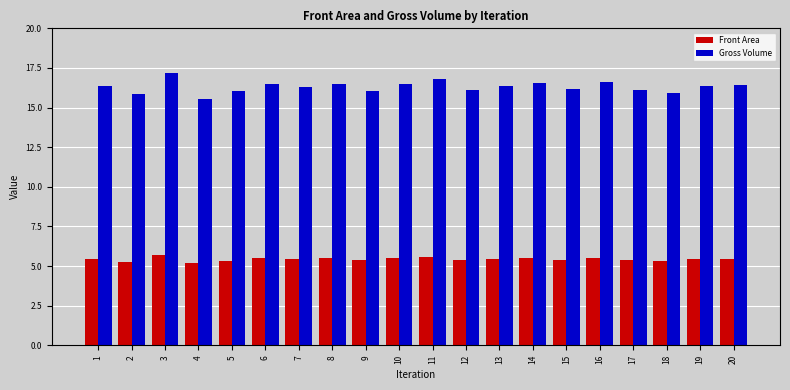

Which category has the highest value across all series?

3